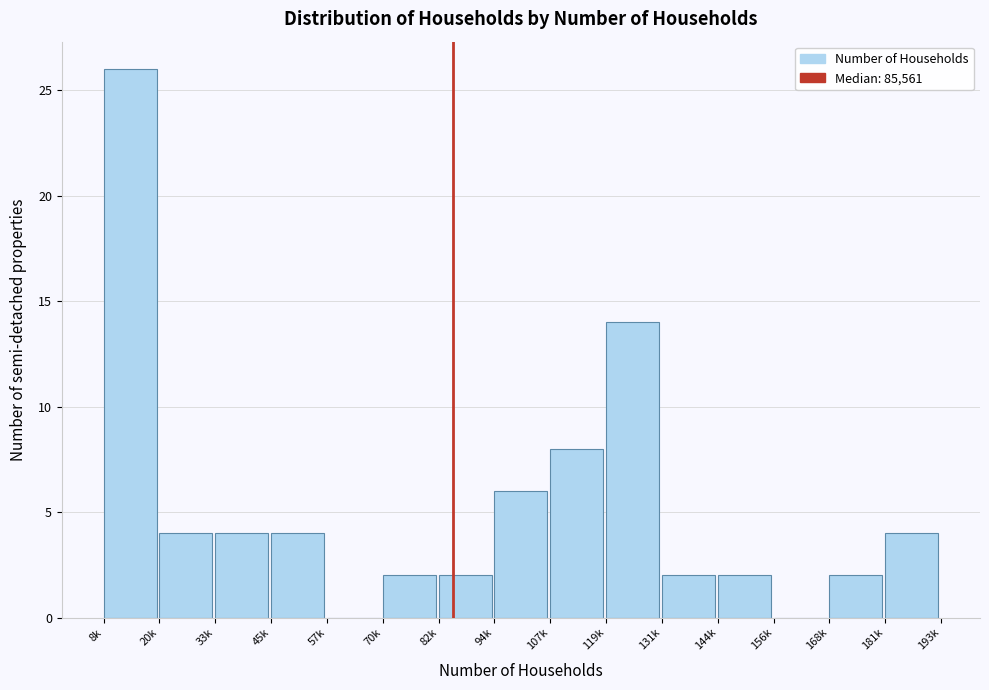

Reading left to right, transcribe all the data shown in this chart.

8k=26	20k=4	33k=4	45k=4	57k=0	70k=2	82k=2	94k=6	107k=8	119k=14	131k=2	144k=2	156k=0	168k=2	181k=4